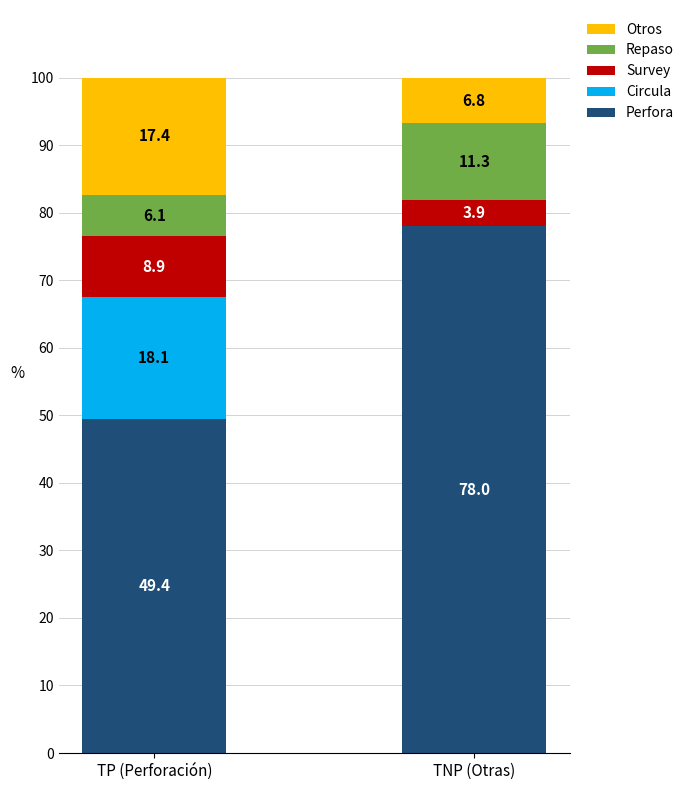

Between TP (Perforación) and TNP (Otras), which series saw the biggest shift?

Perfora